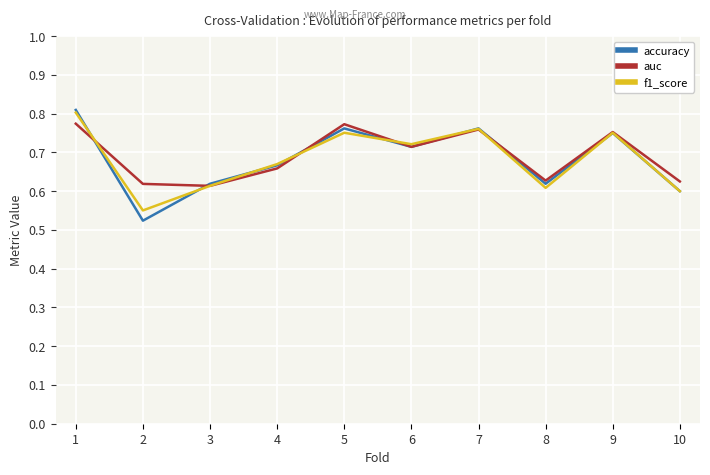

Which category has the lowest value across all series?

2